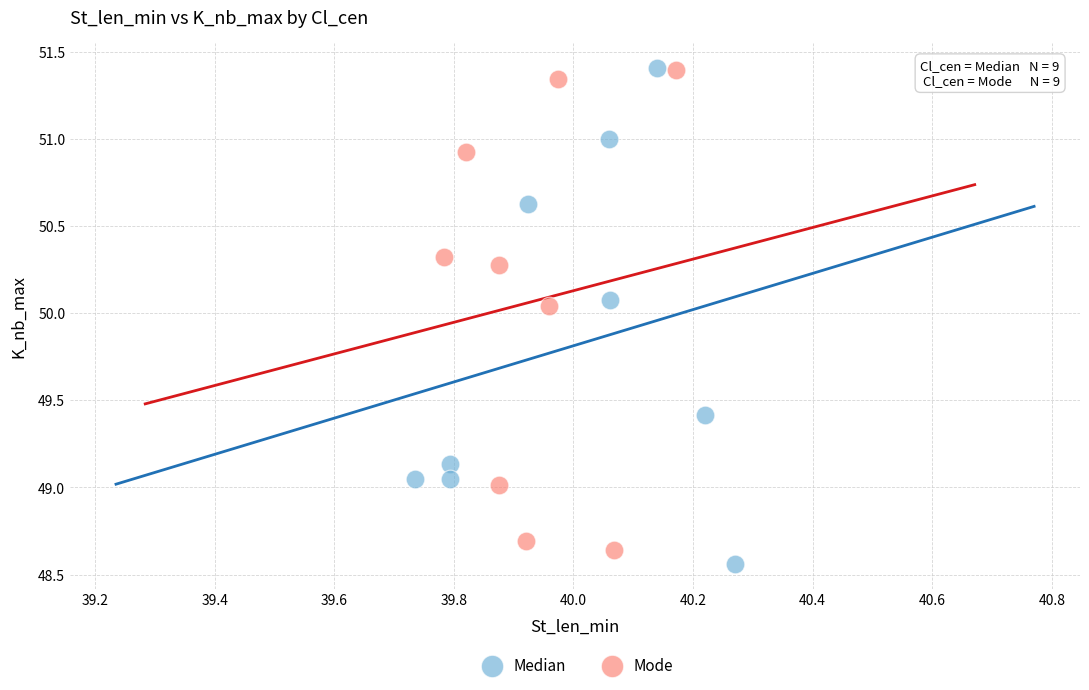

What are all the series names shown in the legend?

Median, Mode